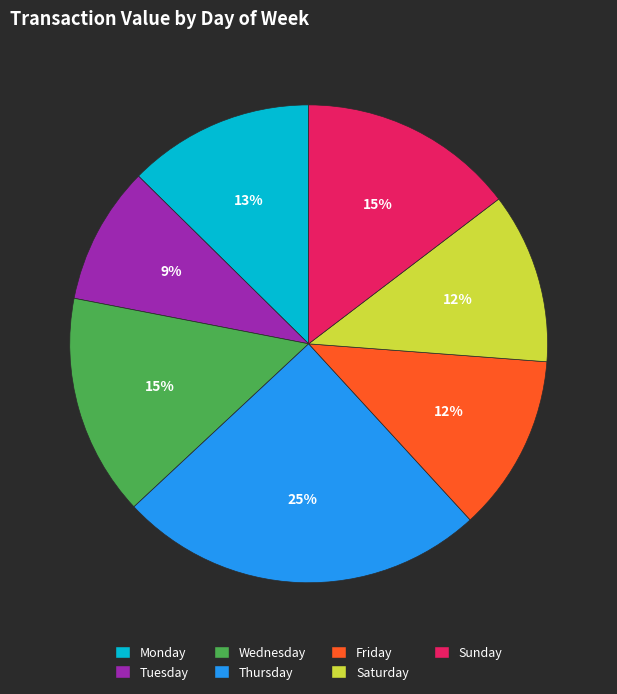

How many segments does this pie chart have?

7